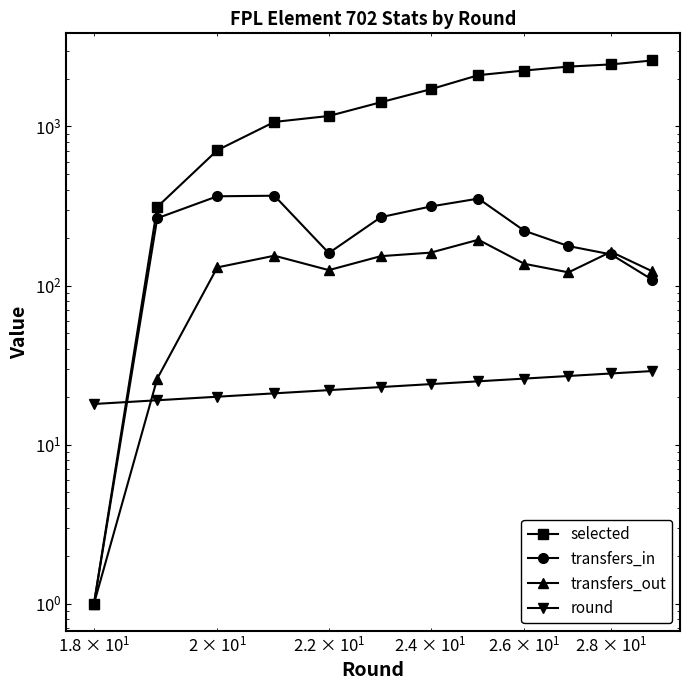

What are all the series names shown in the legend?

selected, transfers_in, transfers_out, round